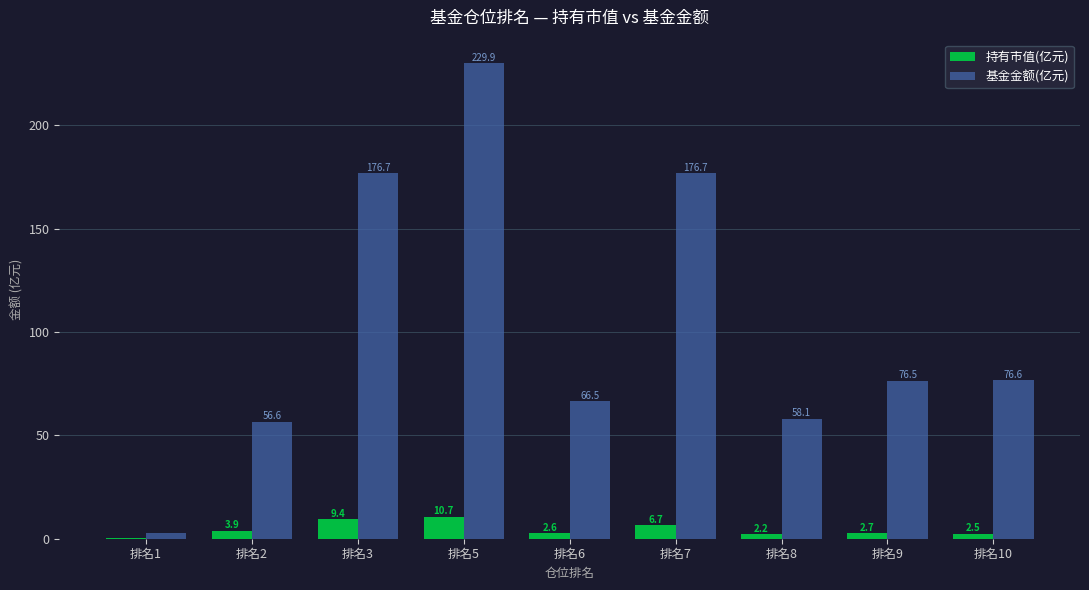

Is the value of 持有市值(亿元) at 排名8 greater than the value of 基金金额(亿元) at 排名5?

No